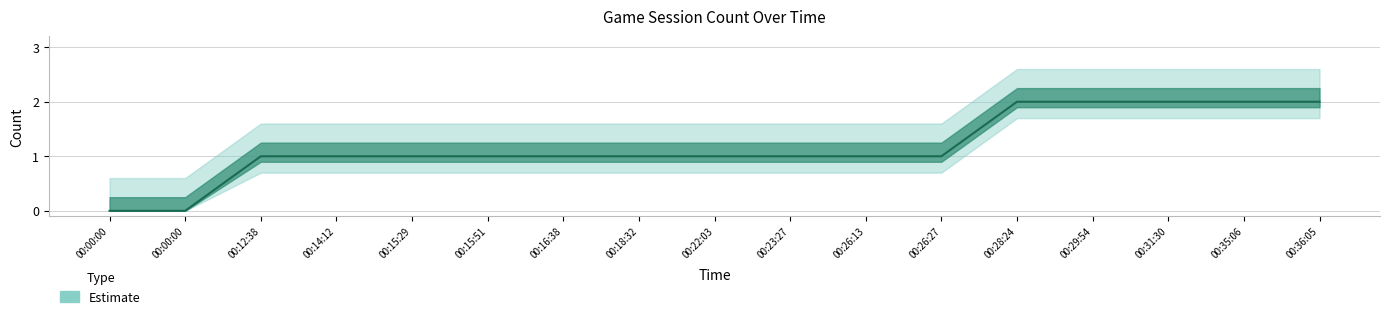

What is the greatest value displayed?

2